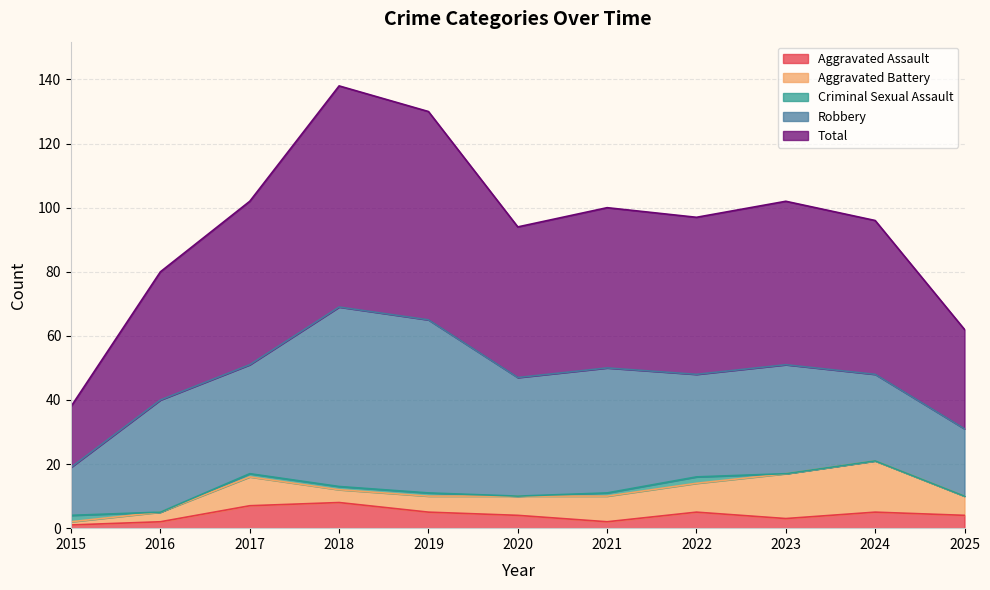

True or false: Robbery and Aggravated Assault intersect in this chart.

False